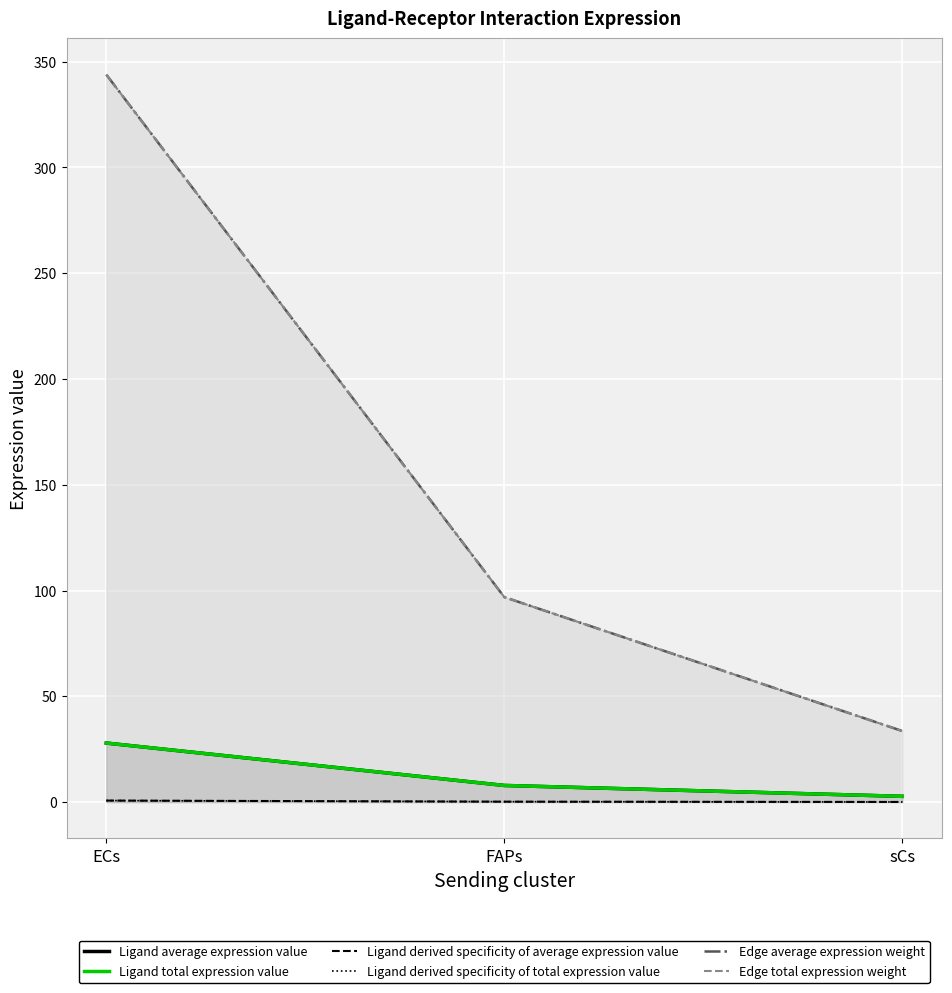

At which label is Ligand derived specificity of average expression value closest to 0?

sCs